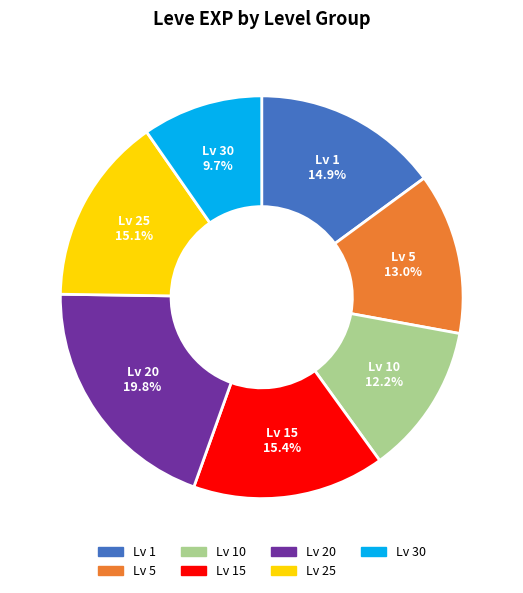

Does any single category account for the majority?

No